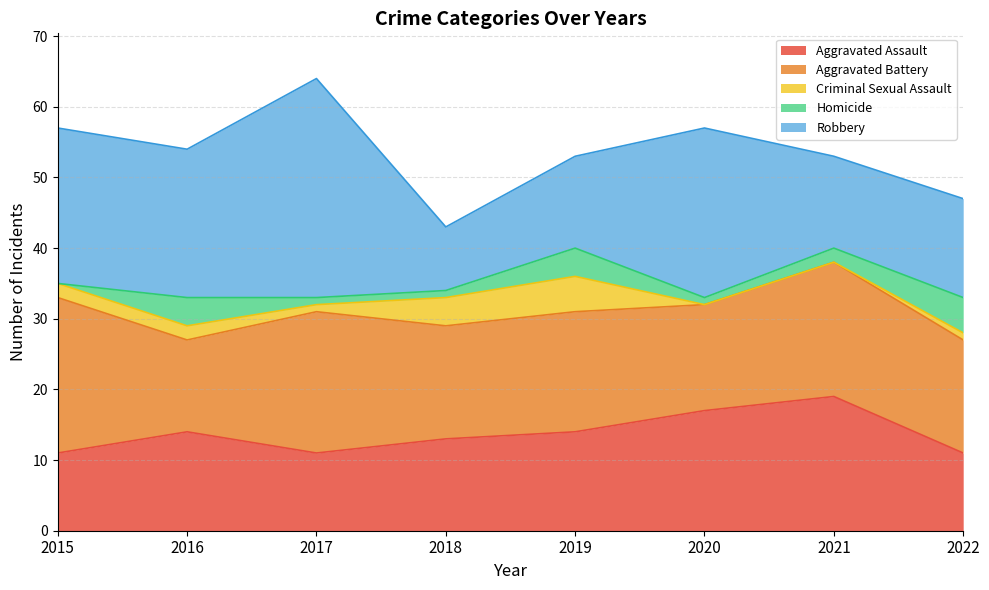

How many data points in Aggravated Assault are less than 14?

4